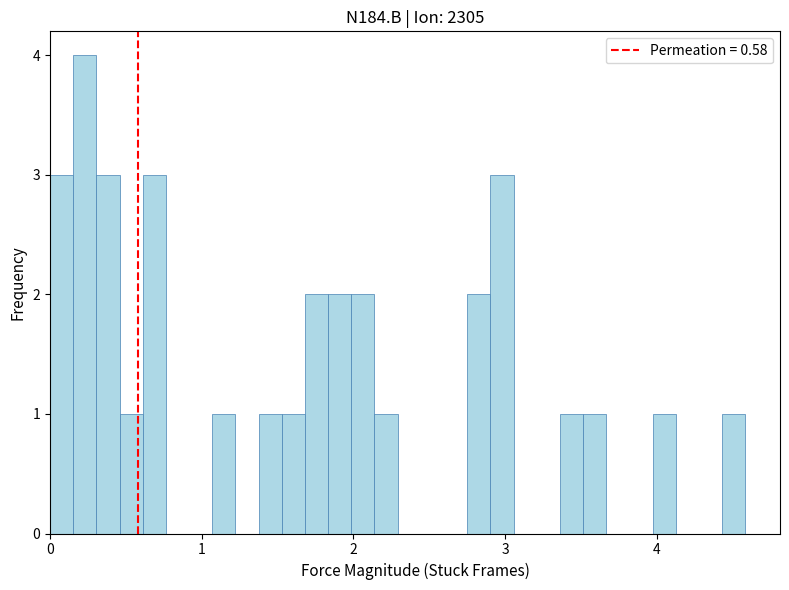

Around what value on the x-axis is the tallest bar? Give the approximate position of its centre, as read against the axis.

0.2